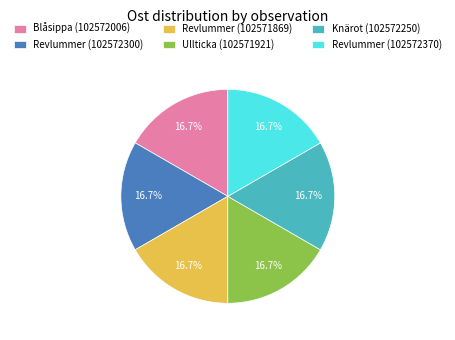

How many segments does this pie chart have?

6